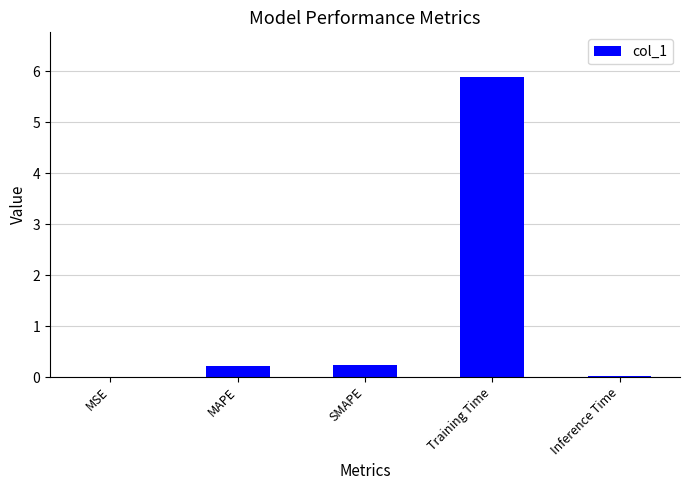

What is the maximum value shown in the chart?

5.9